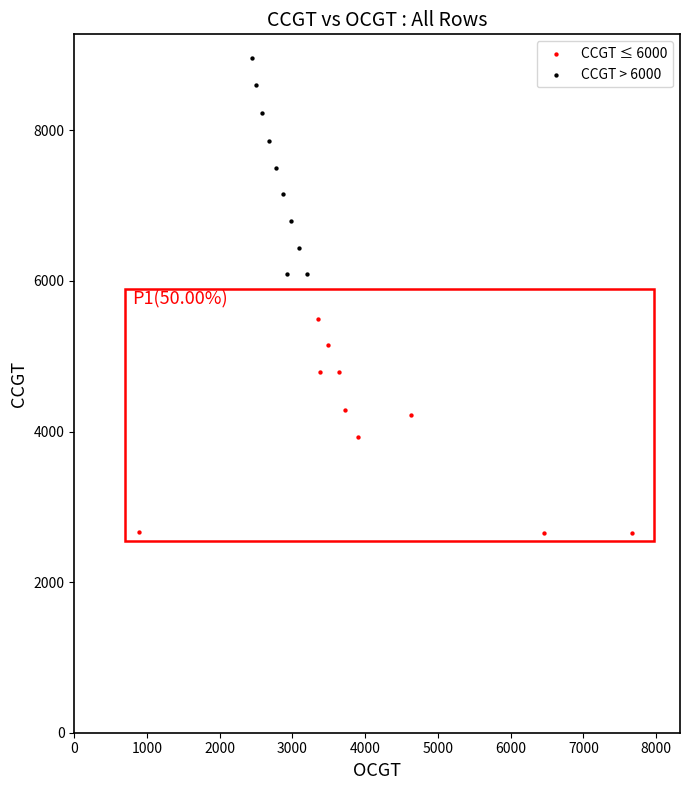

Which series contains the highest Y value?

CCGT > 6000